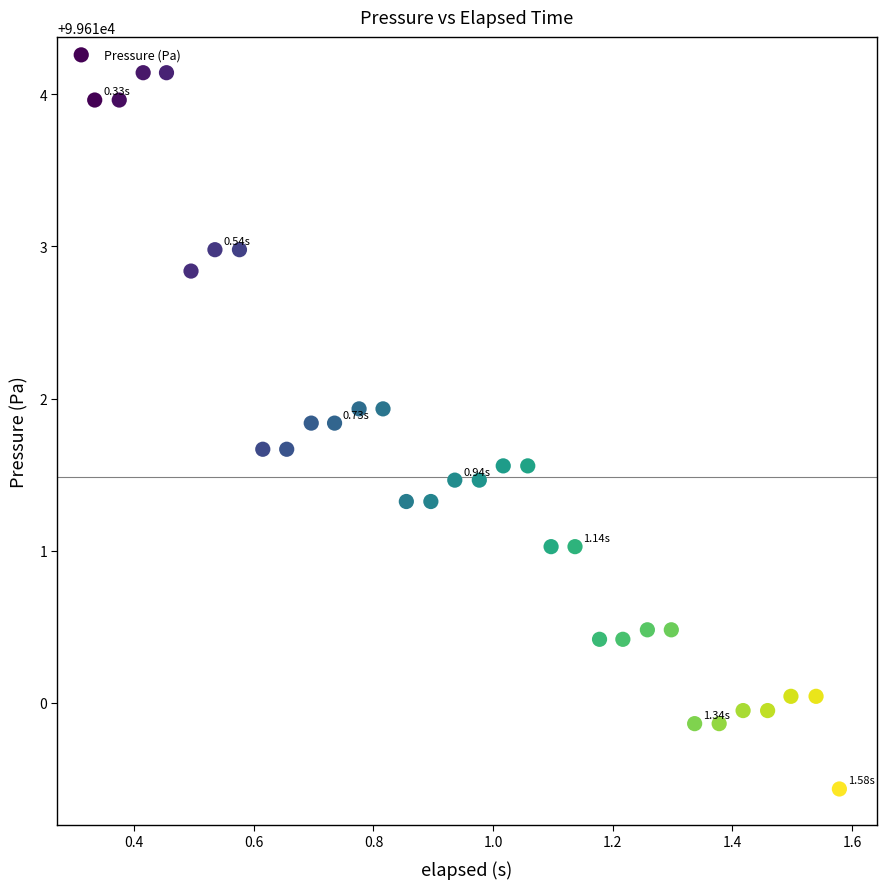

What is the range of Y values (max minus min)?

4.7